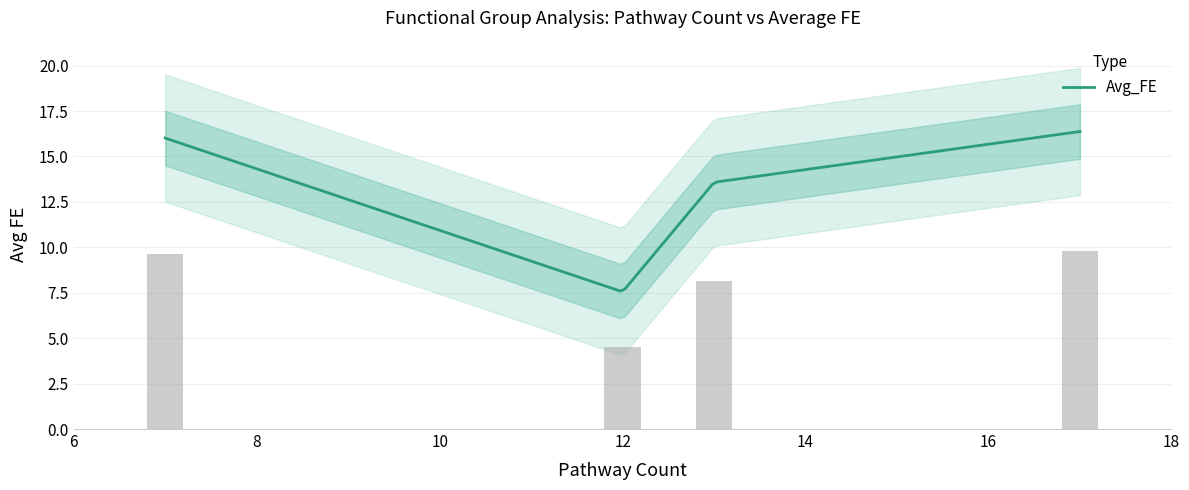

True or false: the data shows 7.6 at Processing, Response, Rna.

False